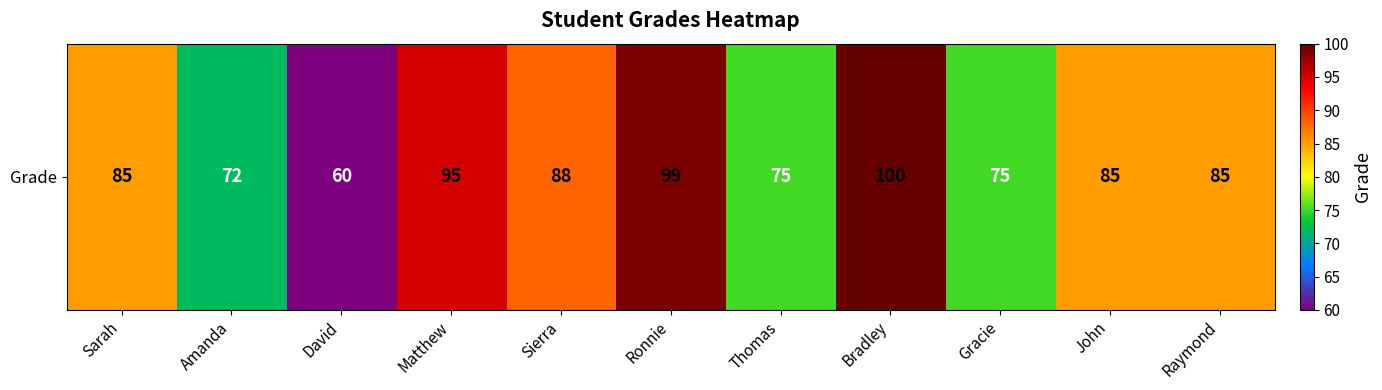

How many data points are above 85?

4